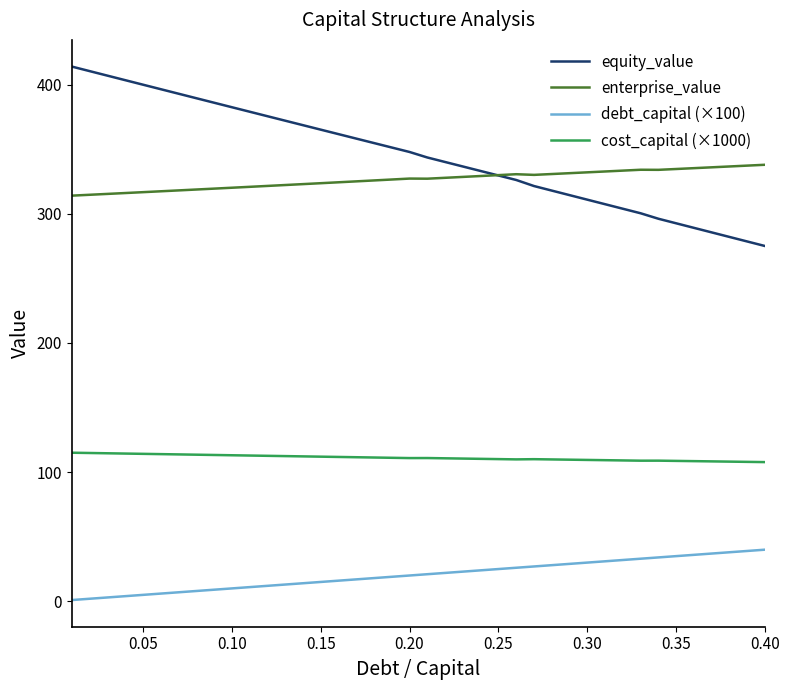

True or false: equity_value and cost_capital (×1000) intersect in this chart.

False